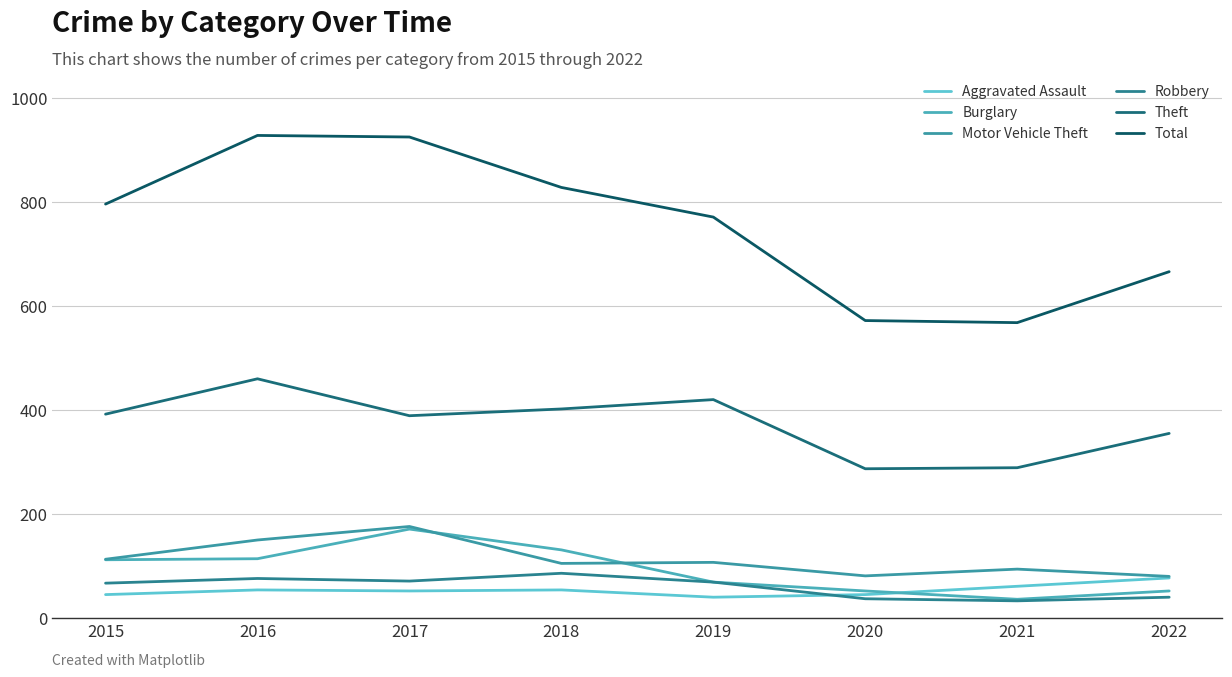

The Motor Vehicle Theft series shows 46 at 2015. True or false?

False